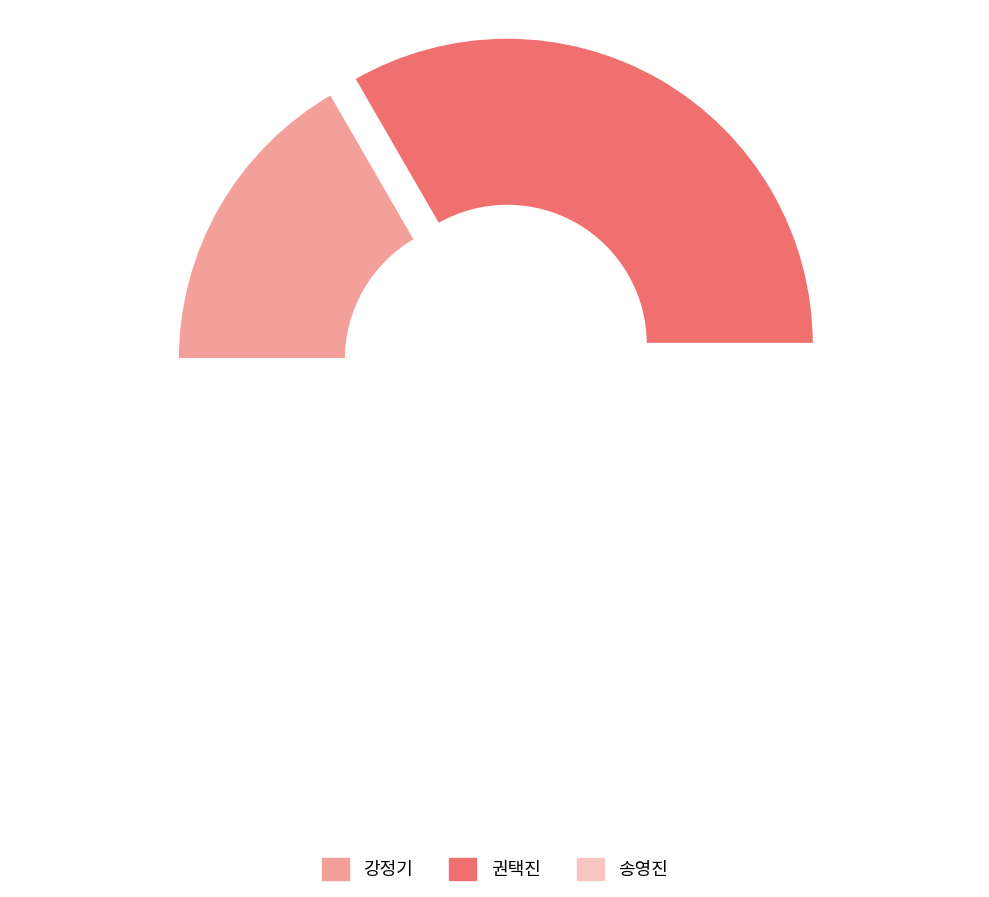

To the nearest percent, what is the difference between the largest and smallest slice percentages?

33%